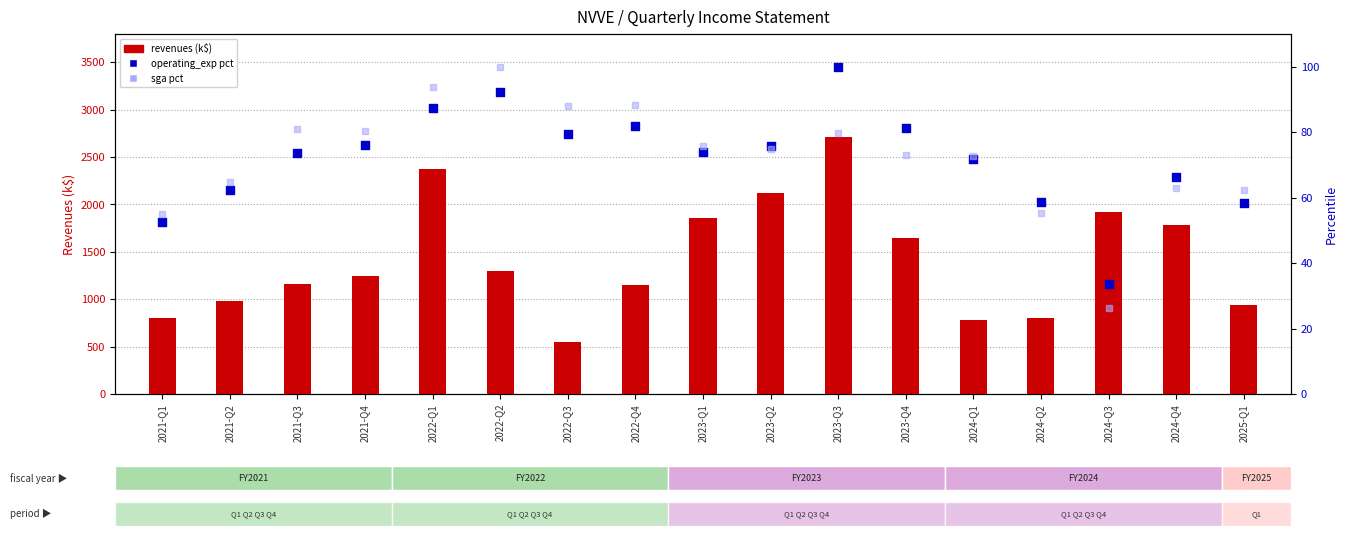

What is the total value across all series at 2023-Q3?

2892.2